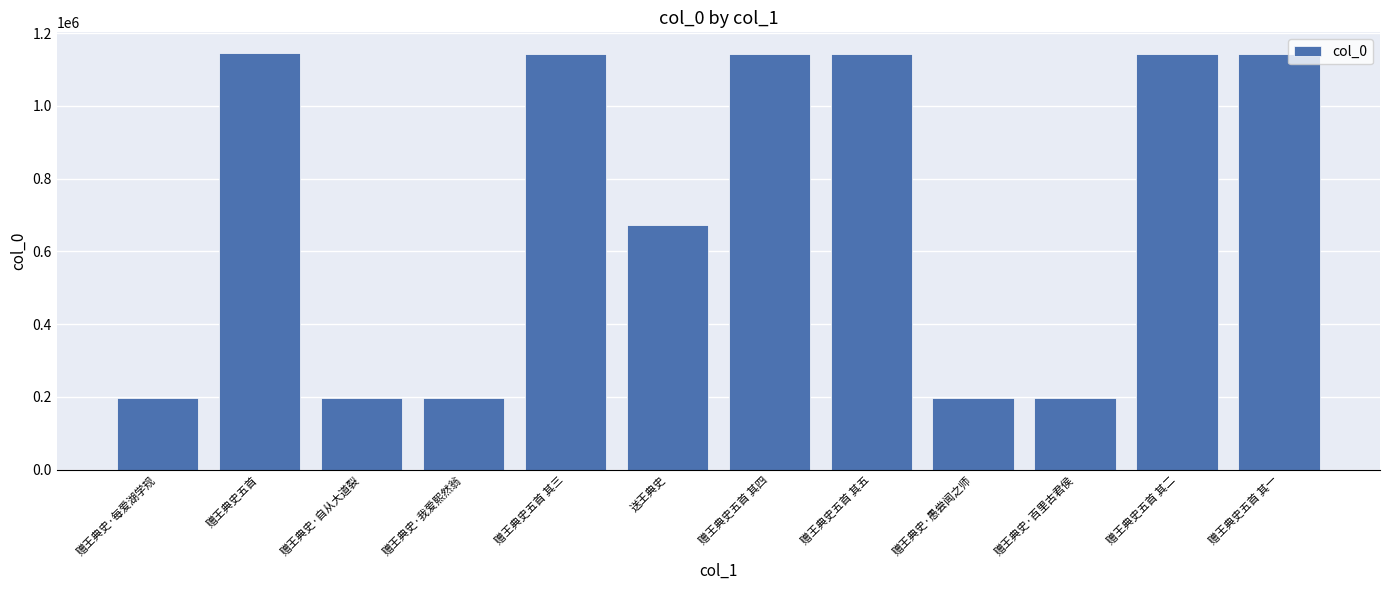

Approximately how many times larger is the value at 赠王典史五首 compared to 赠王典史五首 其二?

1.0